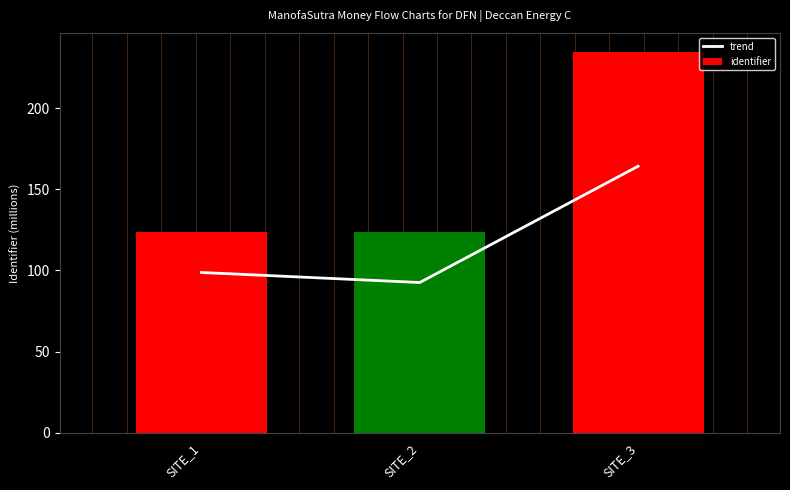

How many data points does each series have?

3